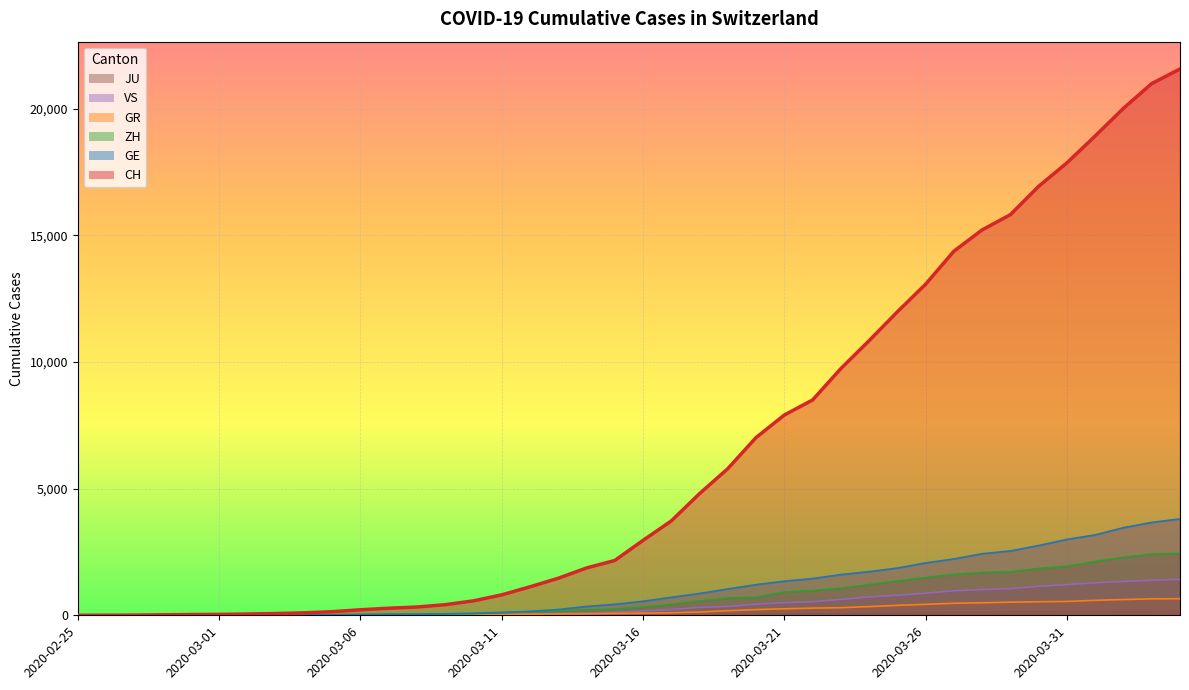

At which category is the sum across all series the highest?

2020-04-04